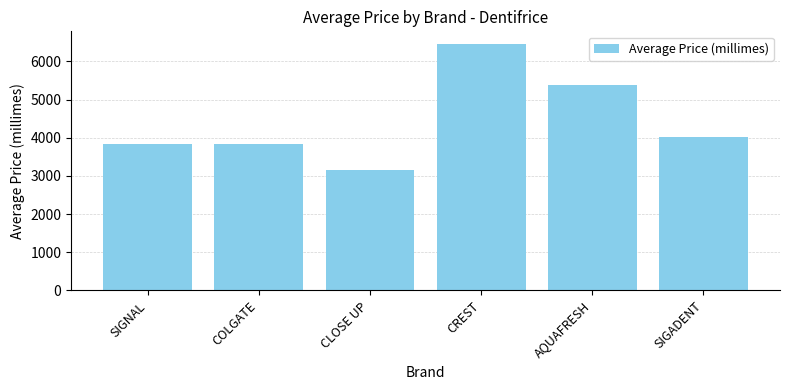

What is the label of the 6th bar from the left?

SIGADENT